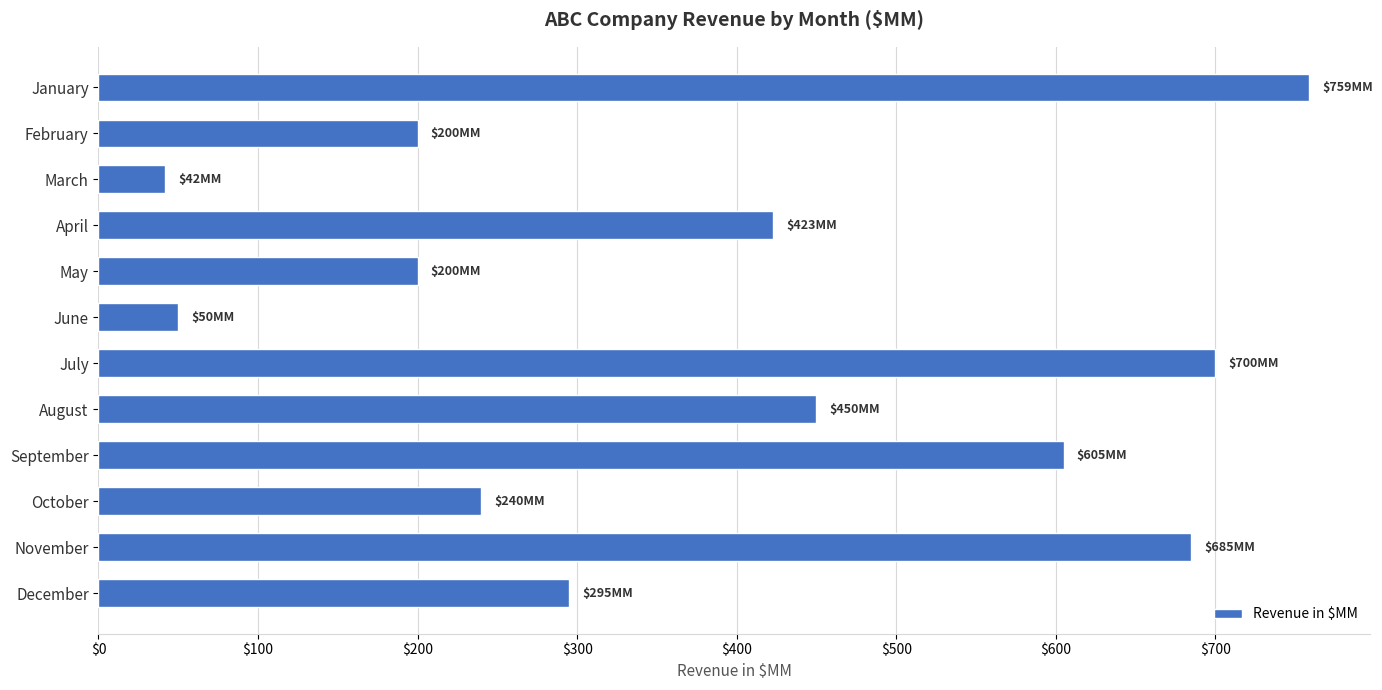

Read the value at September.

605